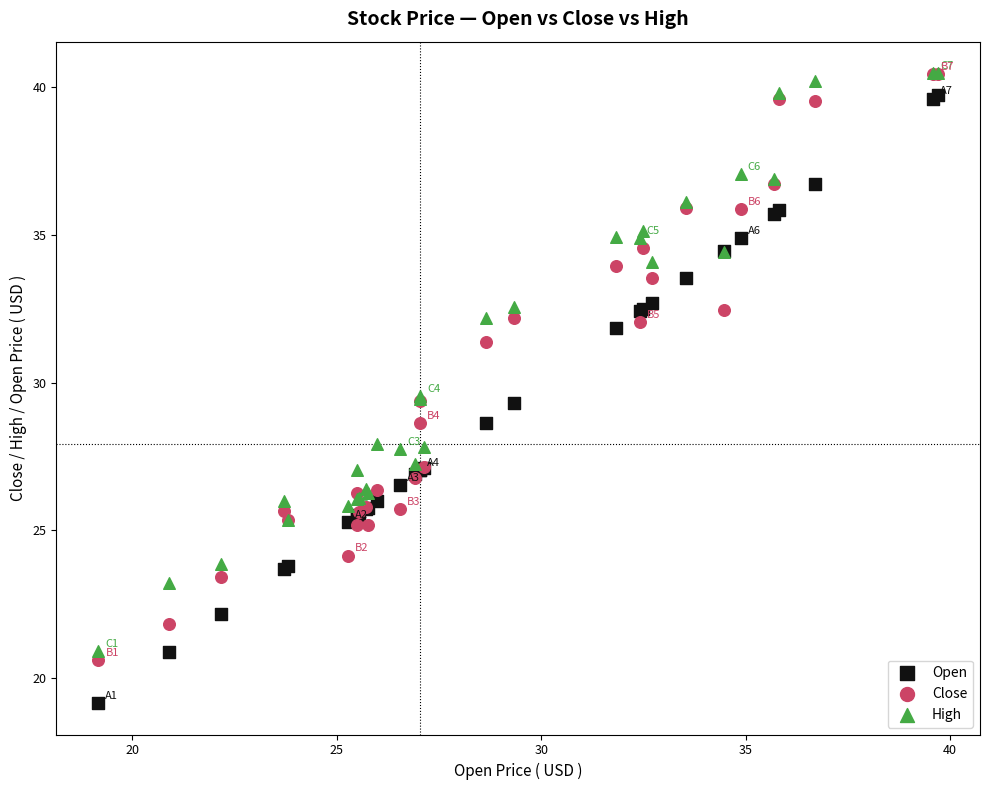

What are all the series names shown in the legend?

Open, Close, High